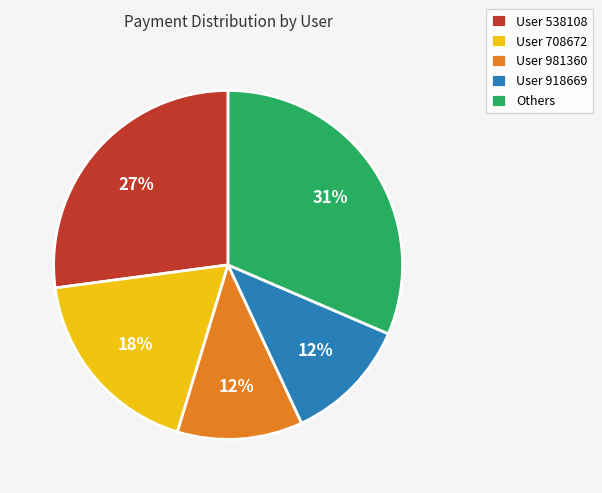

Is it true that User 538108 is 40% of the pie?

False